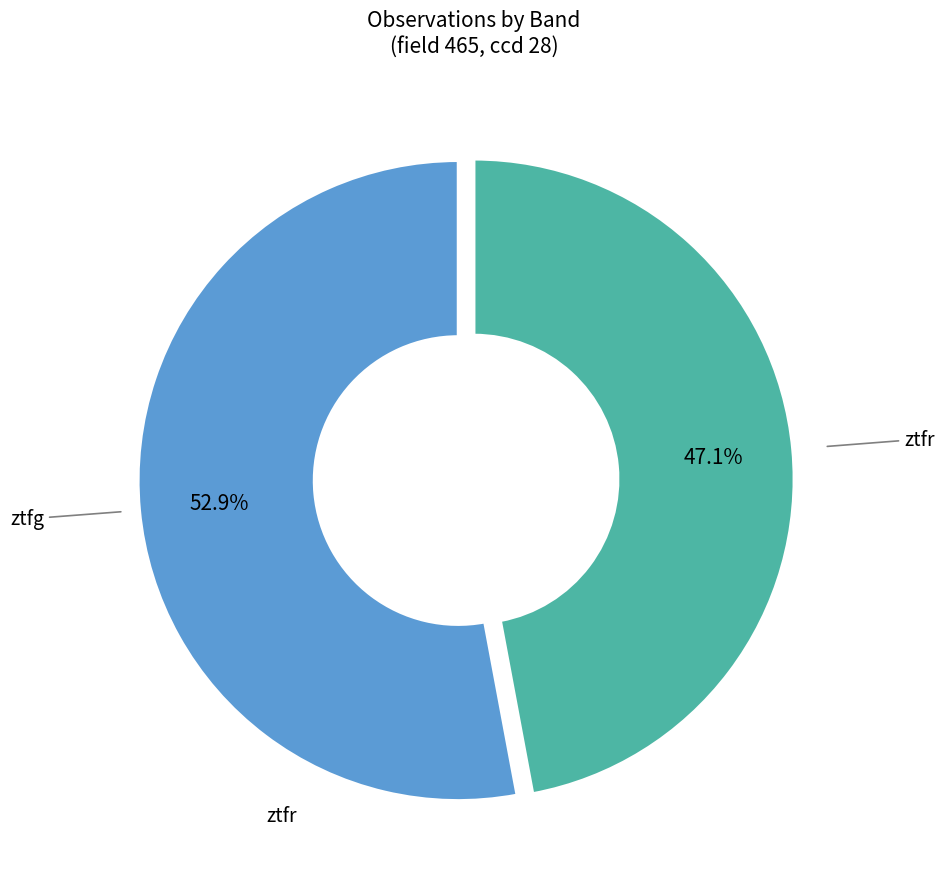

Does any single category account for the majority?

Yes